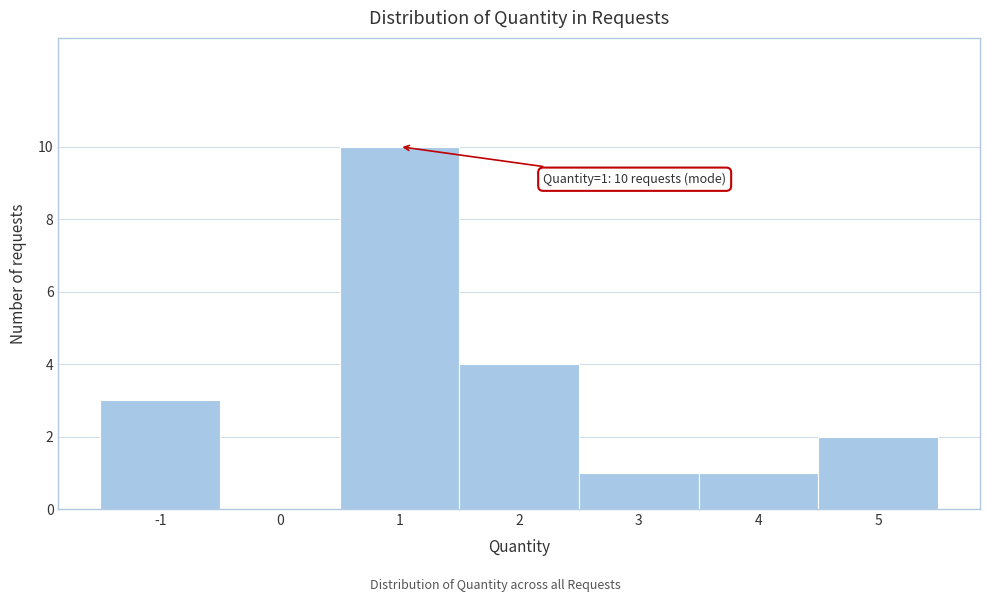

Which range on the x-axis has the tallest bar?

0.5 to 1.5